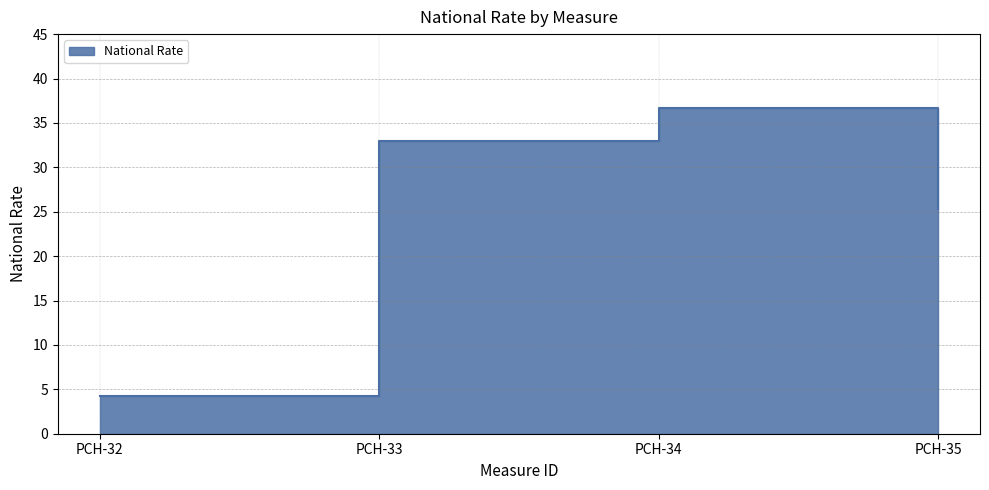

True or false: the data shows 4.3 at PCH-32.

True